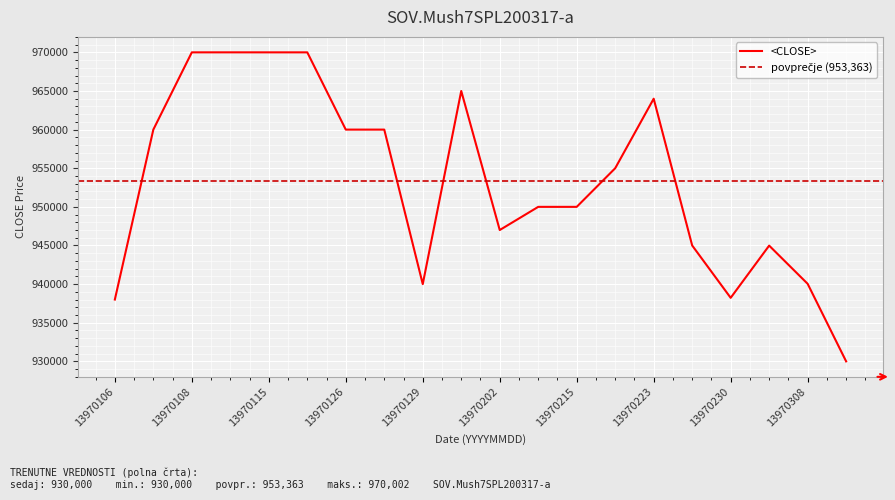

At which label is the value closest to 950001?

13970210